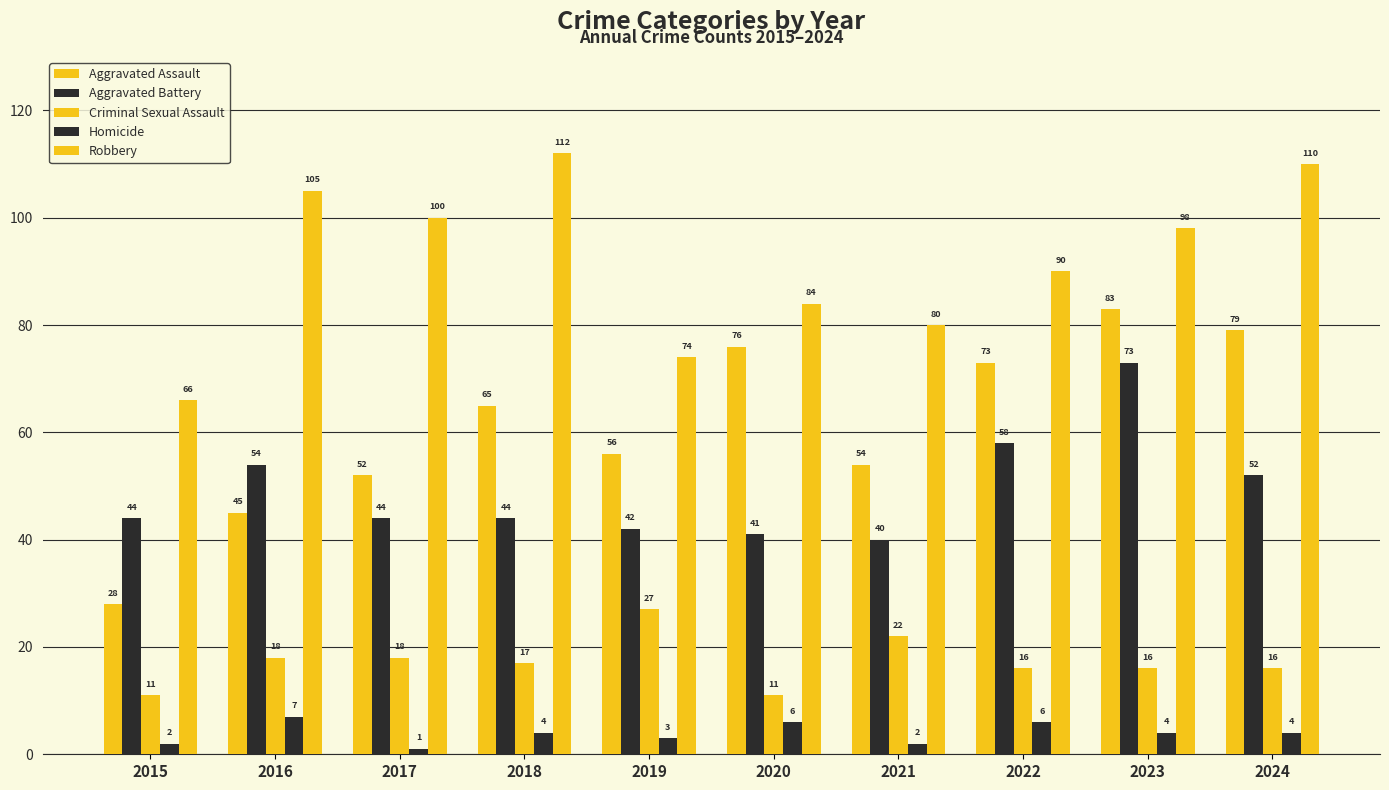

Which series changed the most between 2015 and 2016?

Robbery